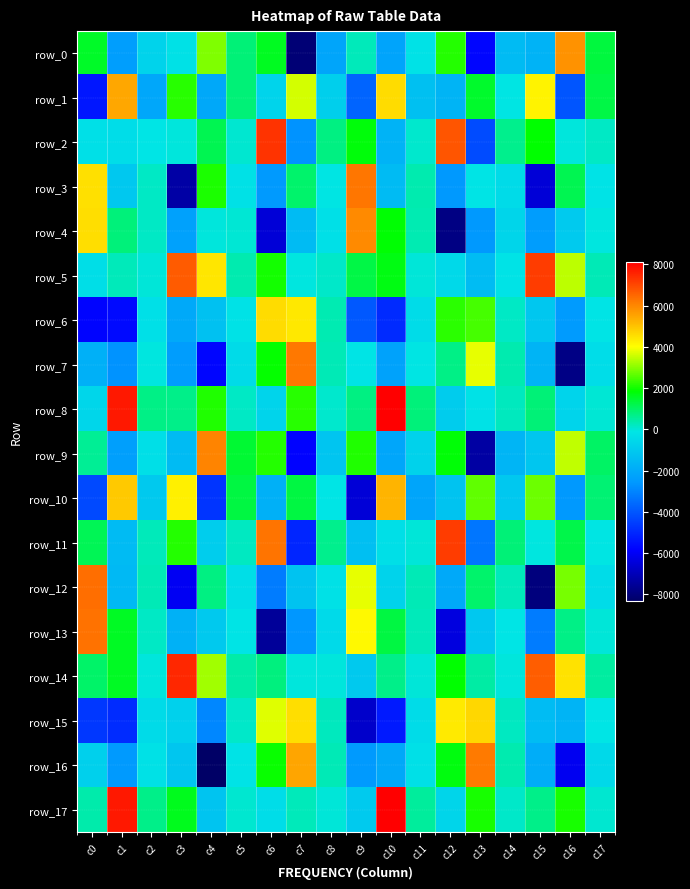

What is the approximate value of row_0 at c2?

-717.3